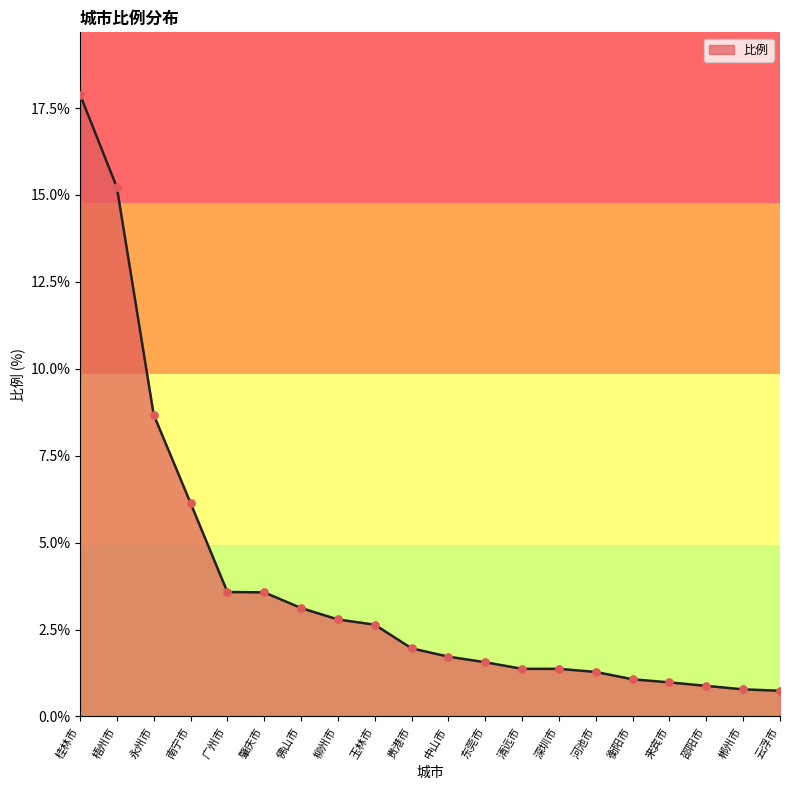

Approximately how many times larger is the value at 深圳市 compared to 佛山市?

0.4